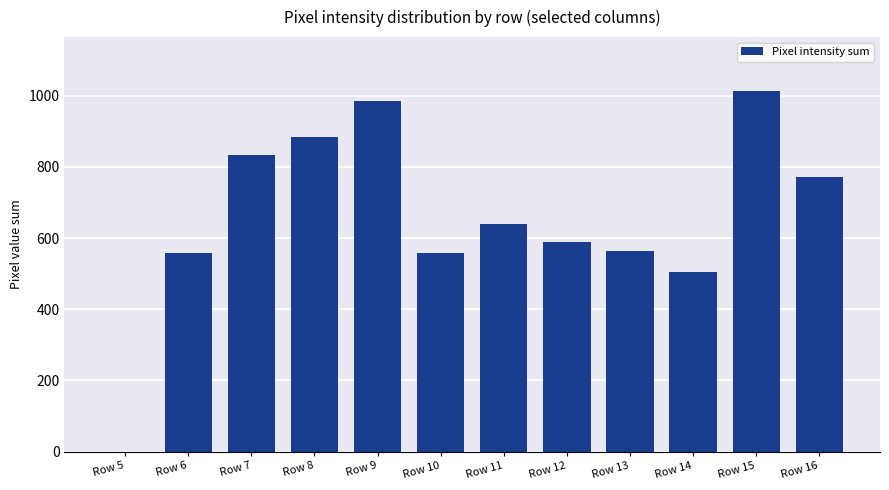

The value at Row 7 is 298. True or false?

False